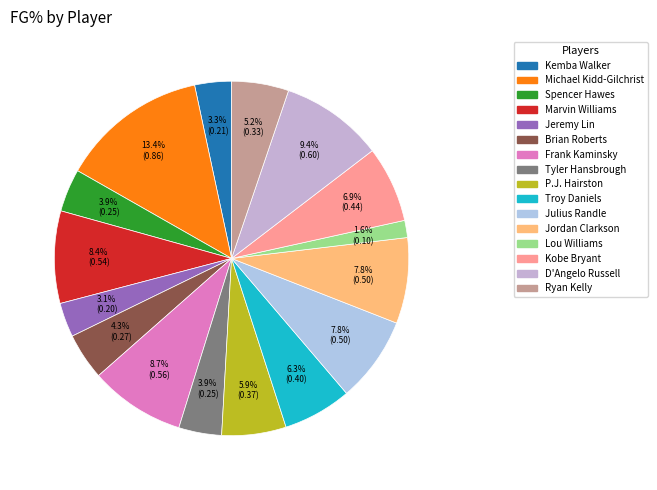

Is Spencer Hawes the majority of the pie?

No